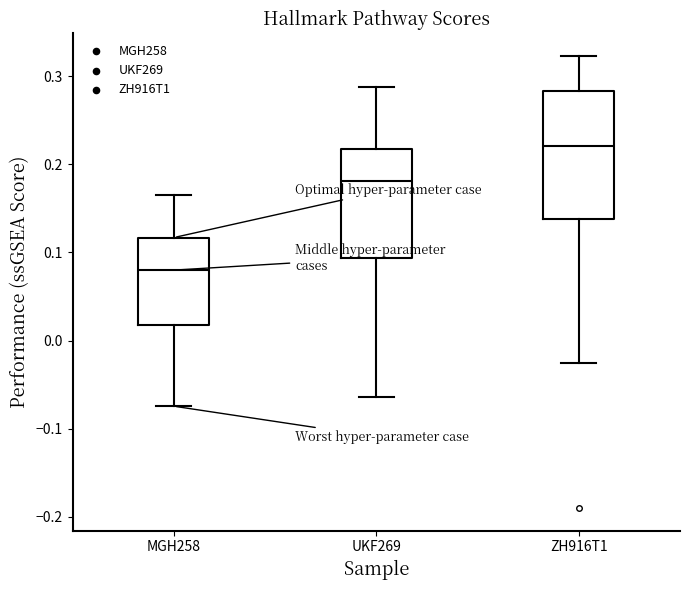

Which box's median line is the highest?

ZH916T1